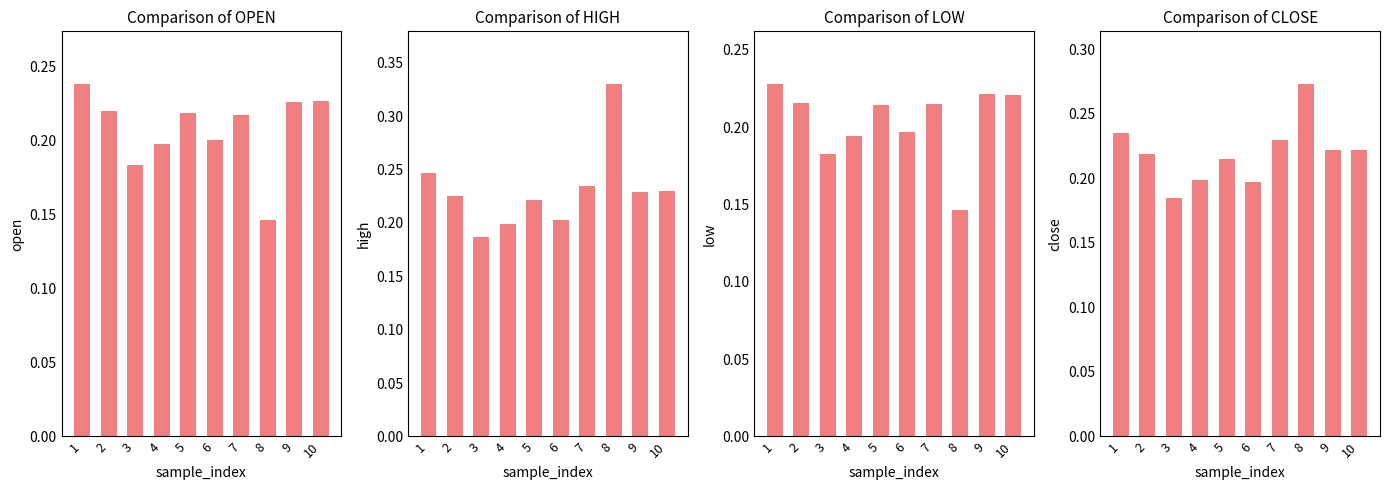

Where is low nearest to the value 0?

8